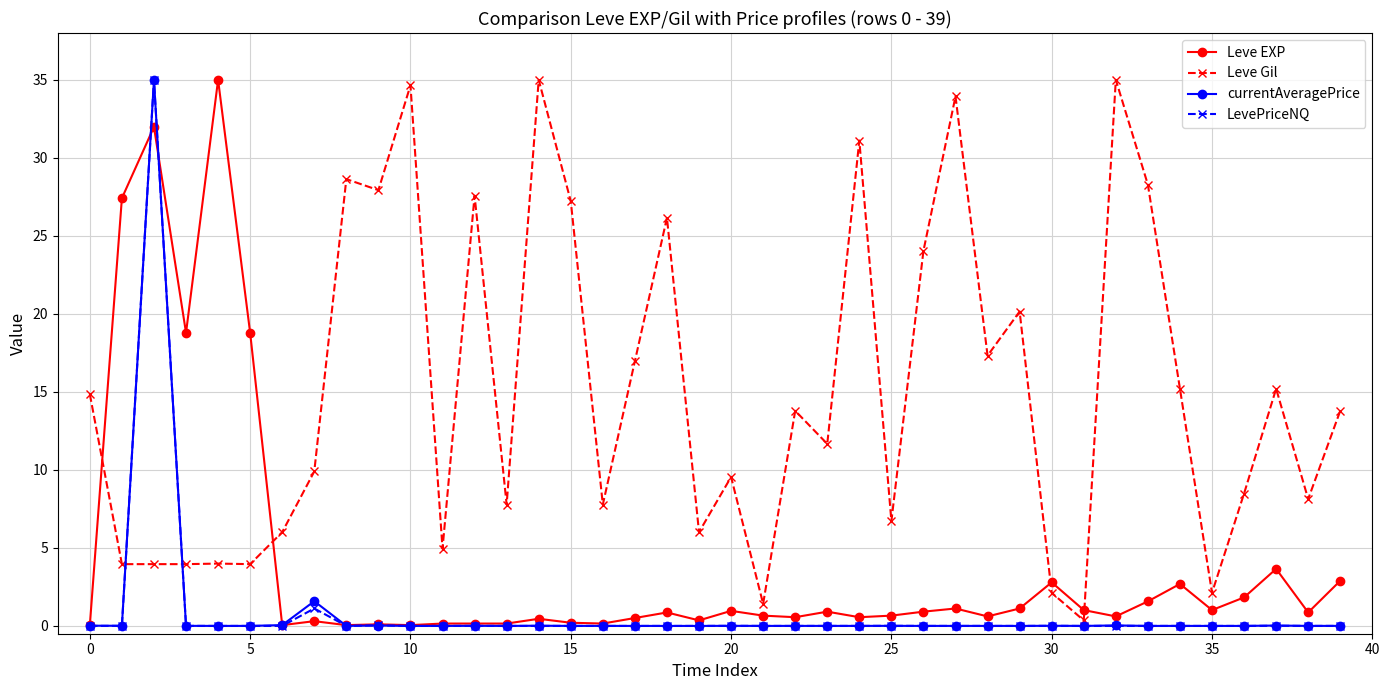

Which series has the largest total across all categories?

Leve Gil